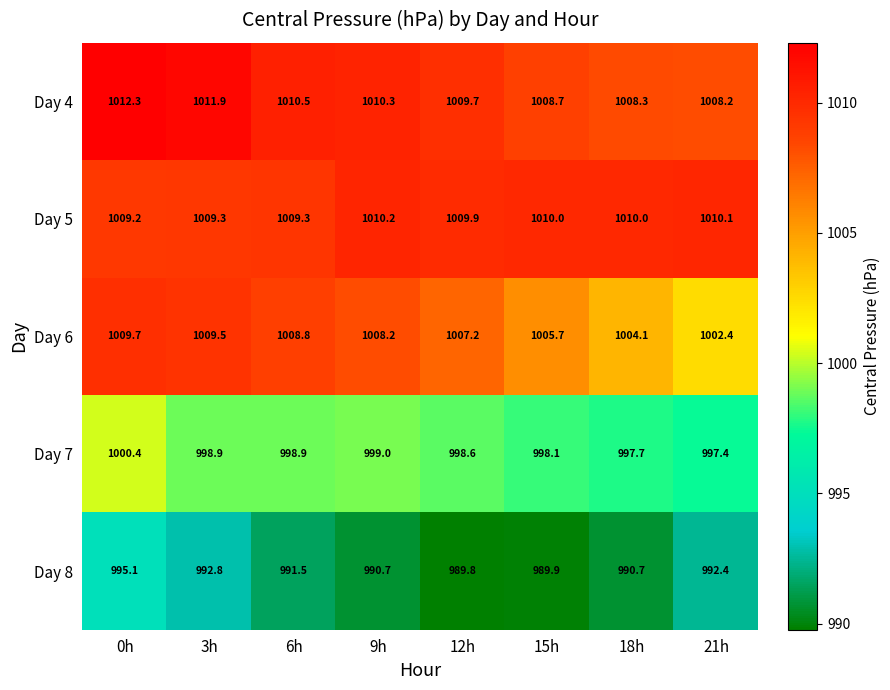

Which category has the lowest value in the Day 4 series?

21h